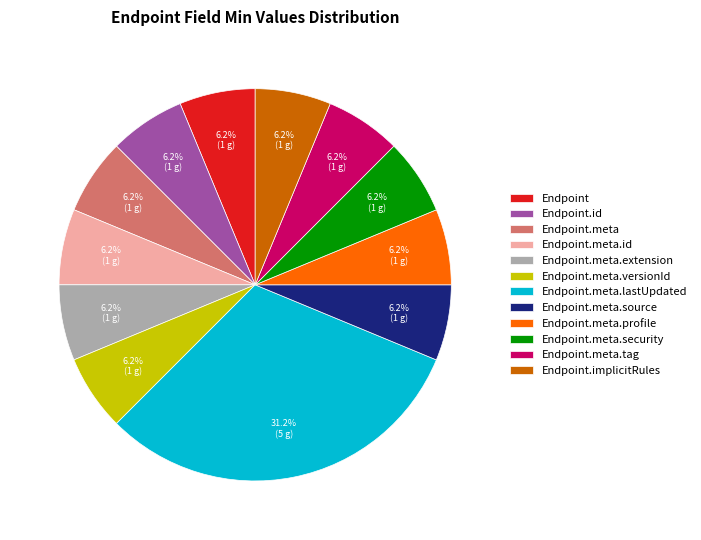

Which slice is the largest?

Endpoint.meta.lastUpdated